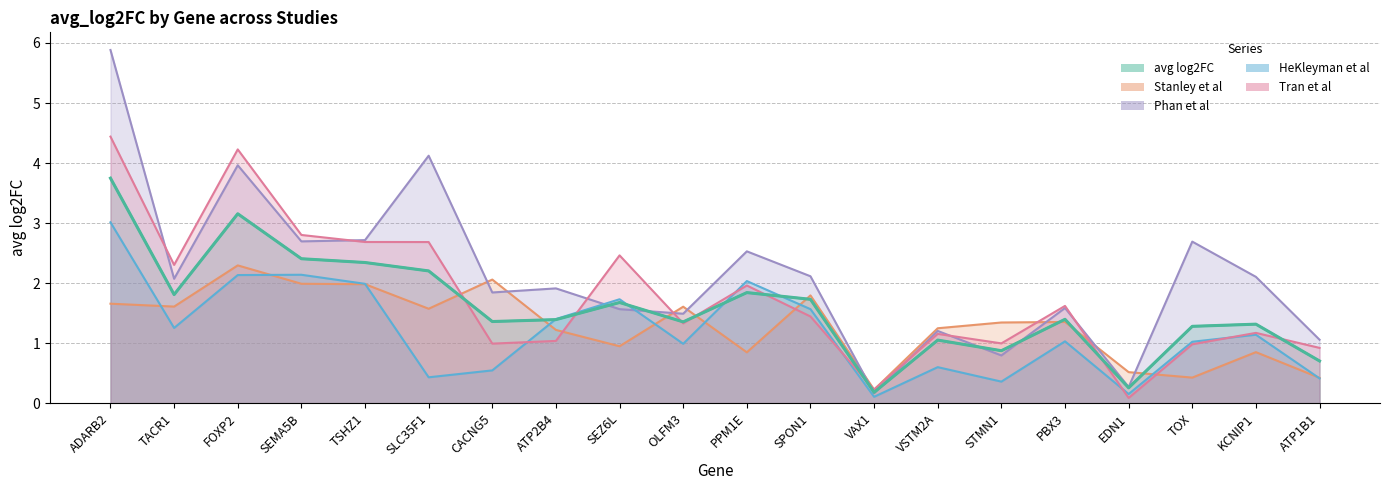

How many categories are shown in the chart?

20